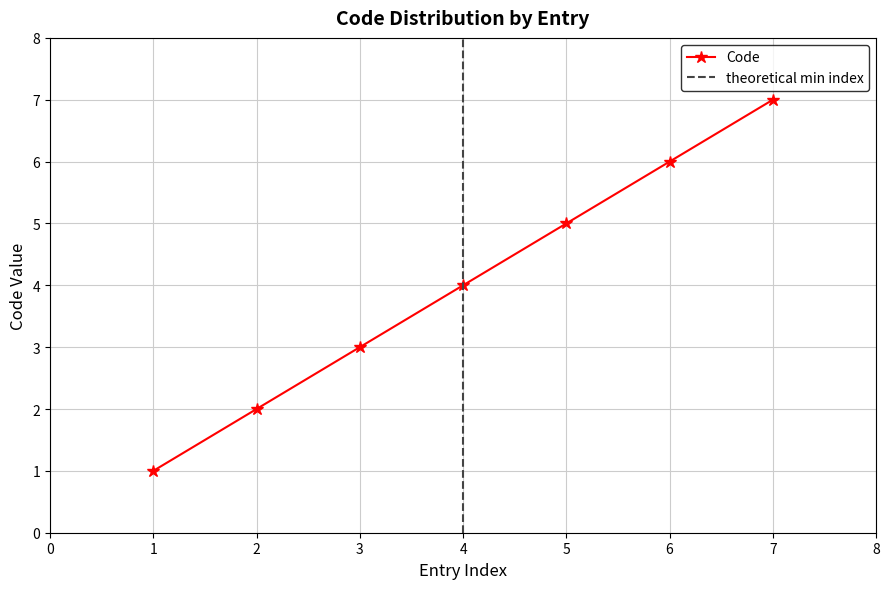

Does the chart have visible grid lines?

Yes